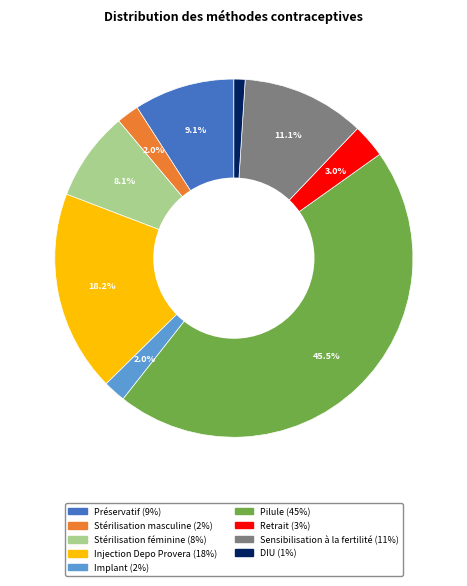

To the nearest percent, what is the difference between the largest and smallest slice percentages?

44%